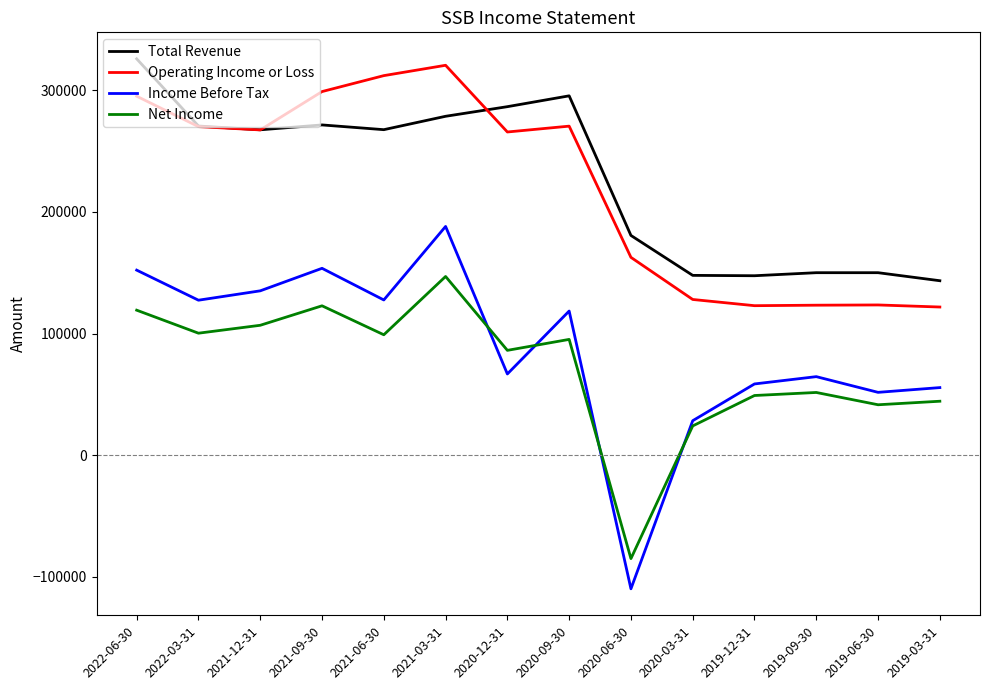

True or false: Operating Income or Loss and Income Before Tax intersect in this chart.

False